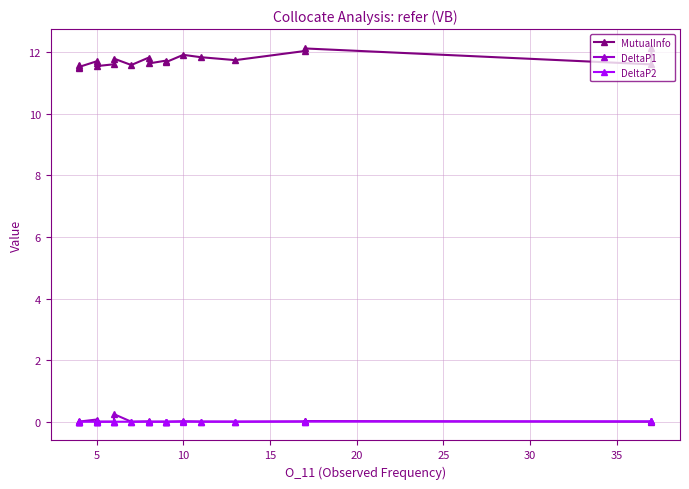

The value of DeltaP1 at 5 is 0.0. True or false?

False